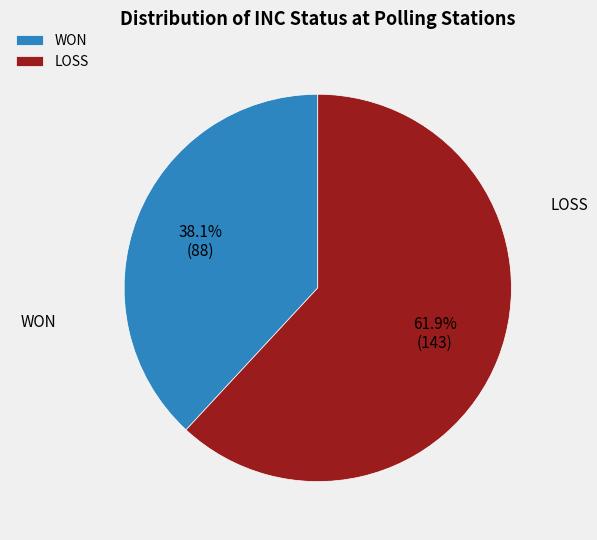

Which category has the smallest portion of the pie?

WON